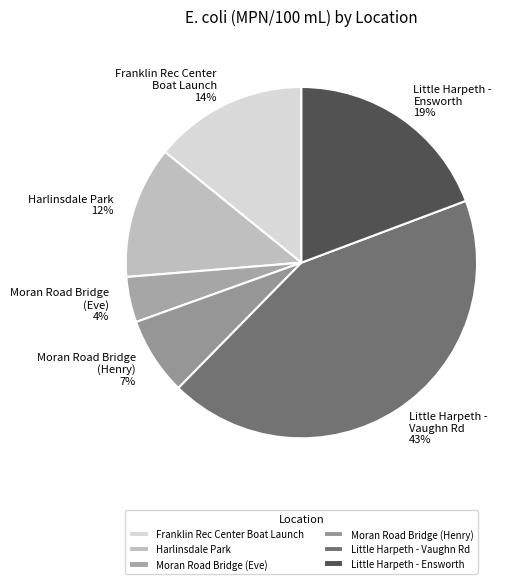

Between Moran Road Bridge (Henry) and Harlinsdale Park, which is larger?

Harlinsdale Park